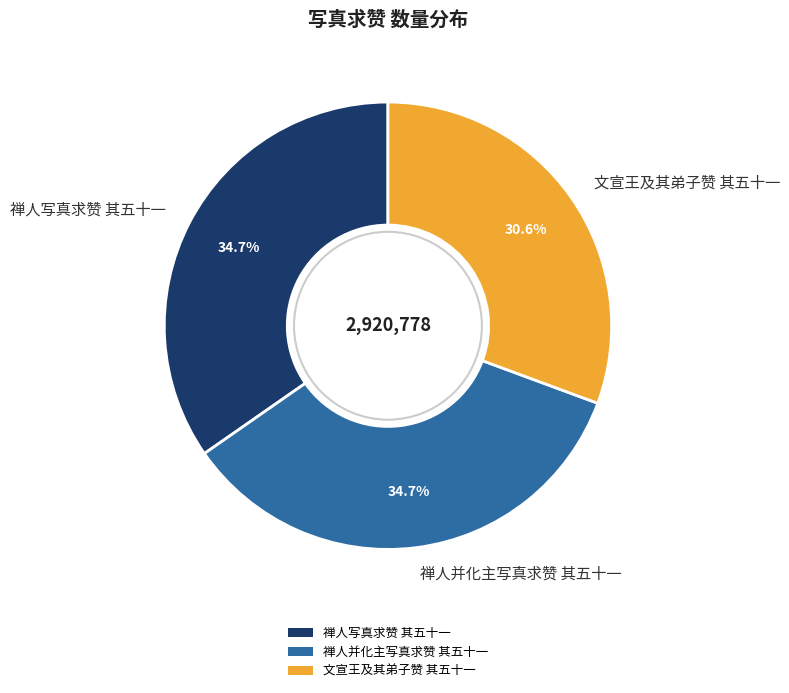

Is there a majority slice in this chart?

No